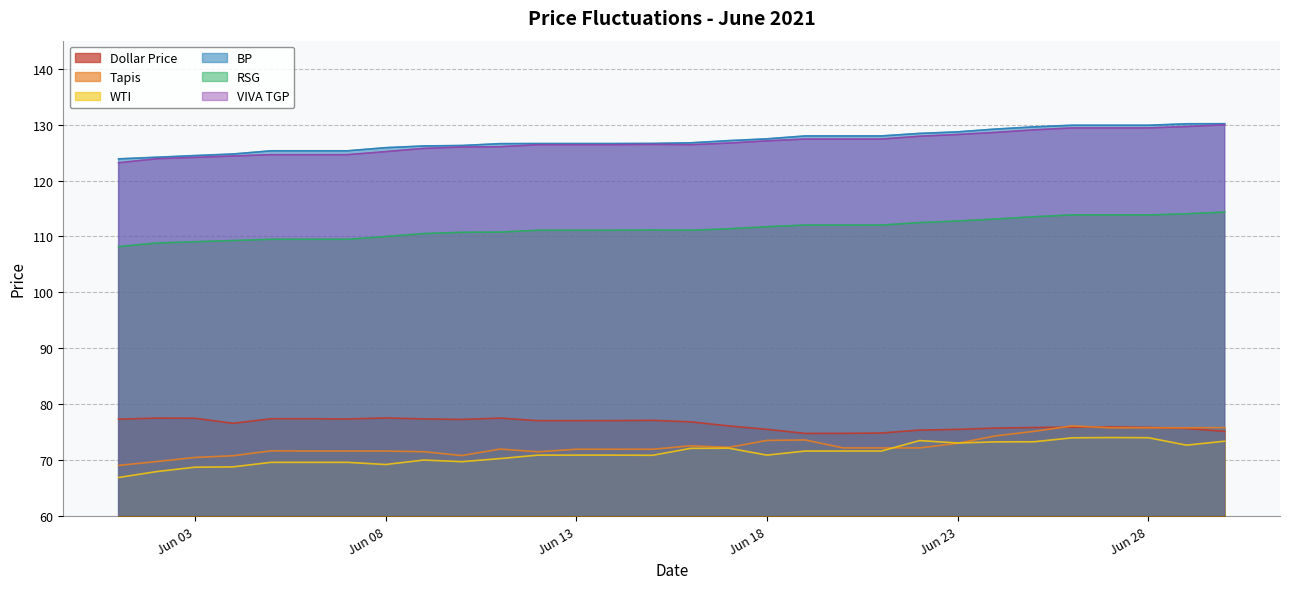

What are all the series names shown in the legend?

Dollar Price, Tapis, WTI, BP, RSG, VIVA TGP